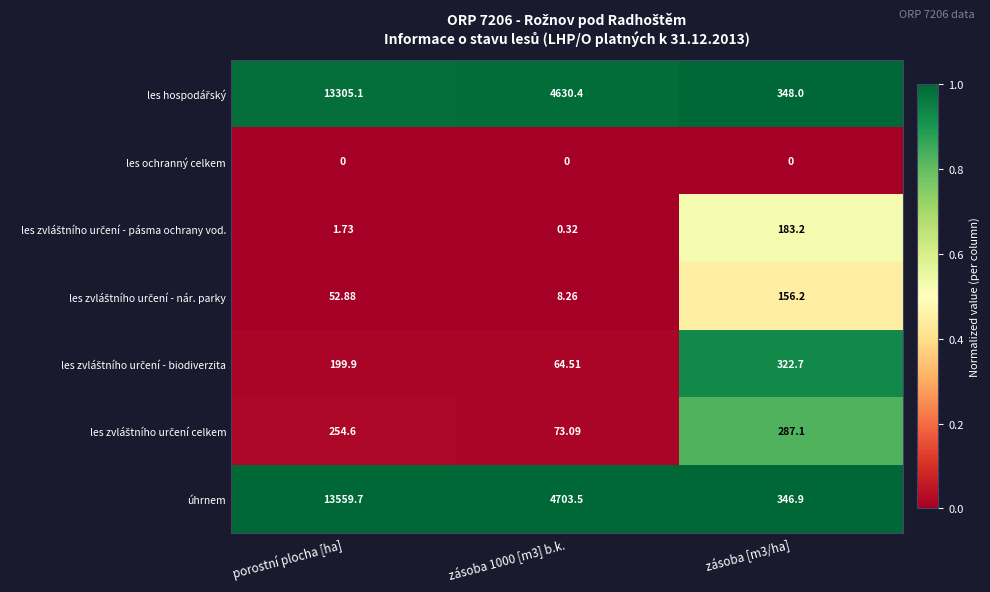

Which series changed the most between porostní plocha [ha] and zásoba [m3/ha]?

úhrnem